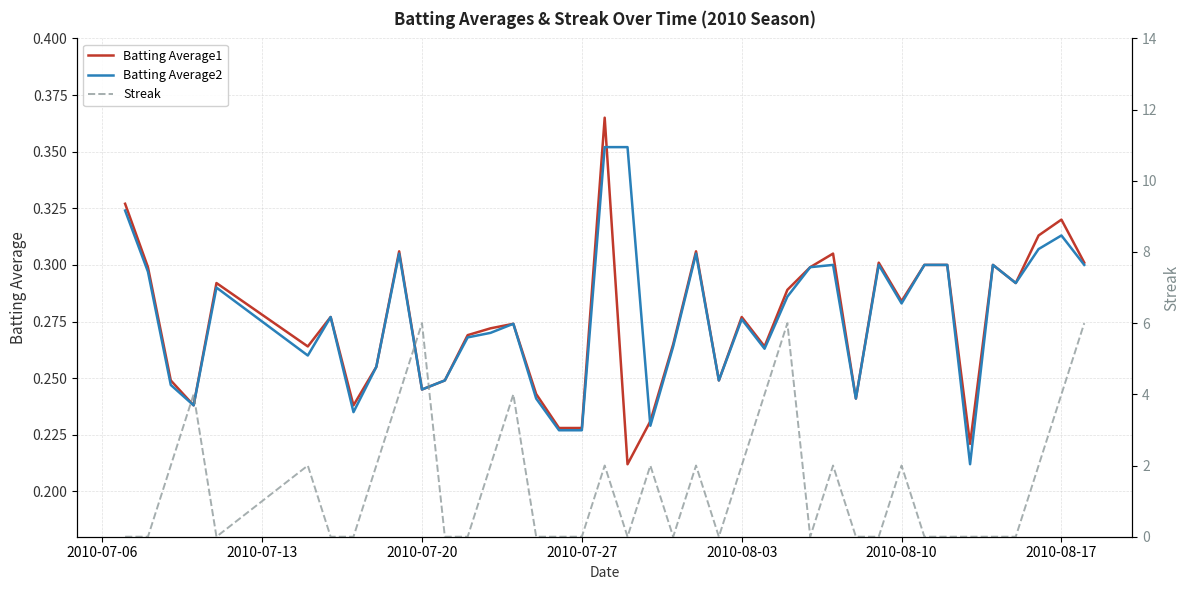

Is it true that Batting Average1 equals 0.5 at 2010-08-17?

False